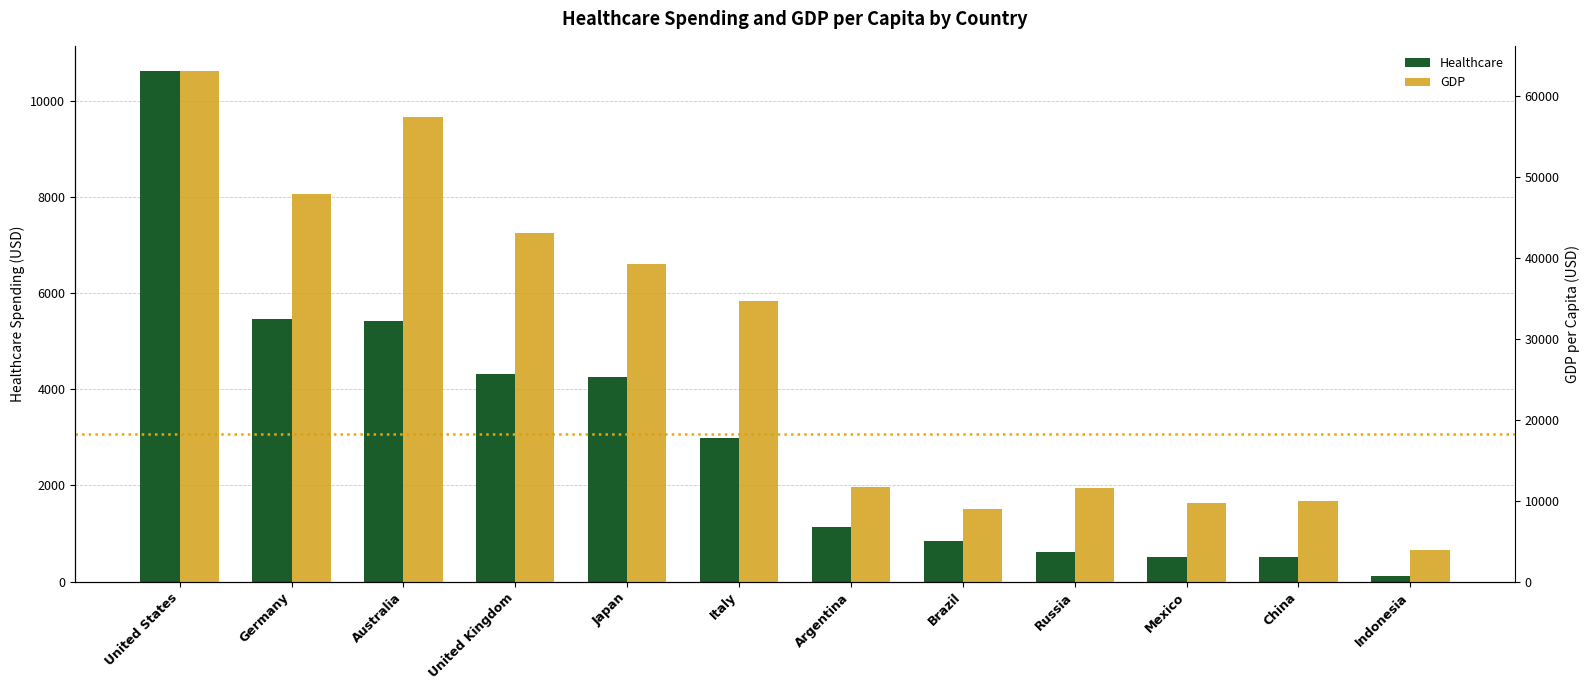

What is the difference between the maximum and minimum values in the GDP series?

59102.6